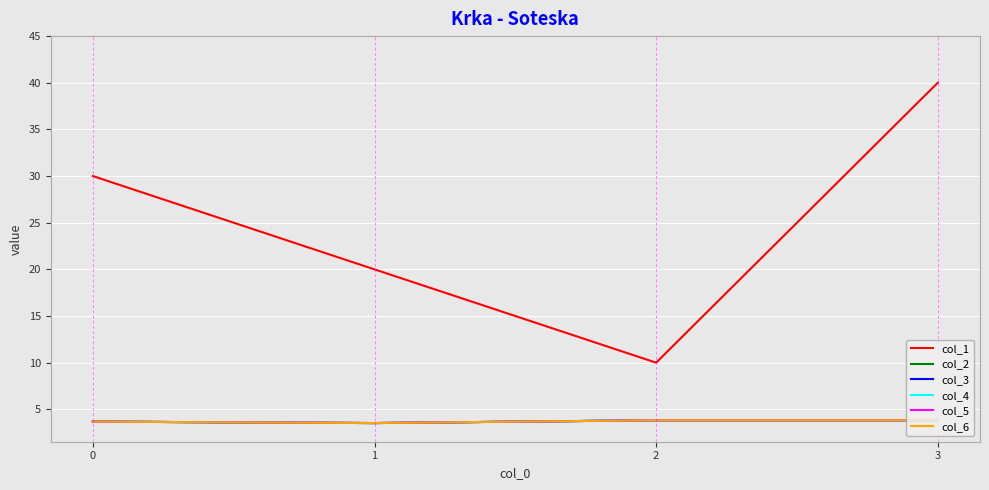

Rank the series by their maximum value, from lowest to highest.

col_2, col_3, col_4, col_5, col_6, col_1